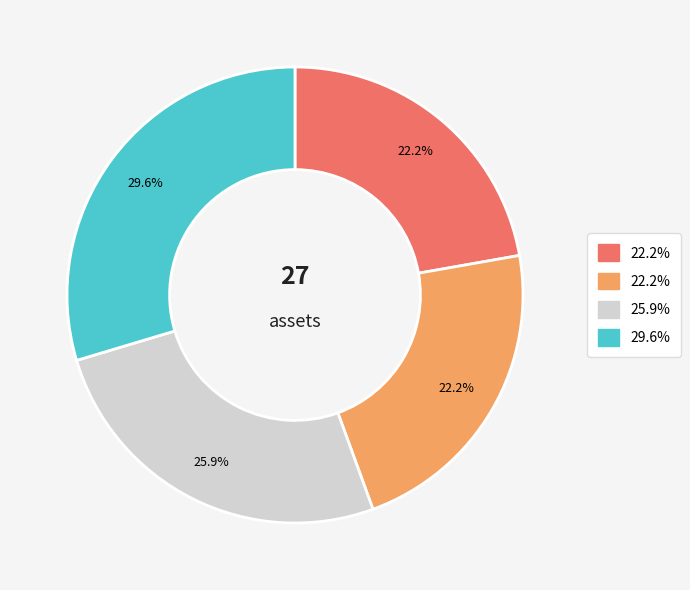

Is there any slice that represents more than half of the pie?

No